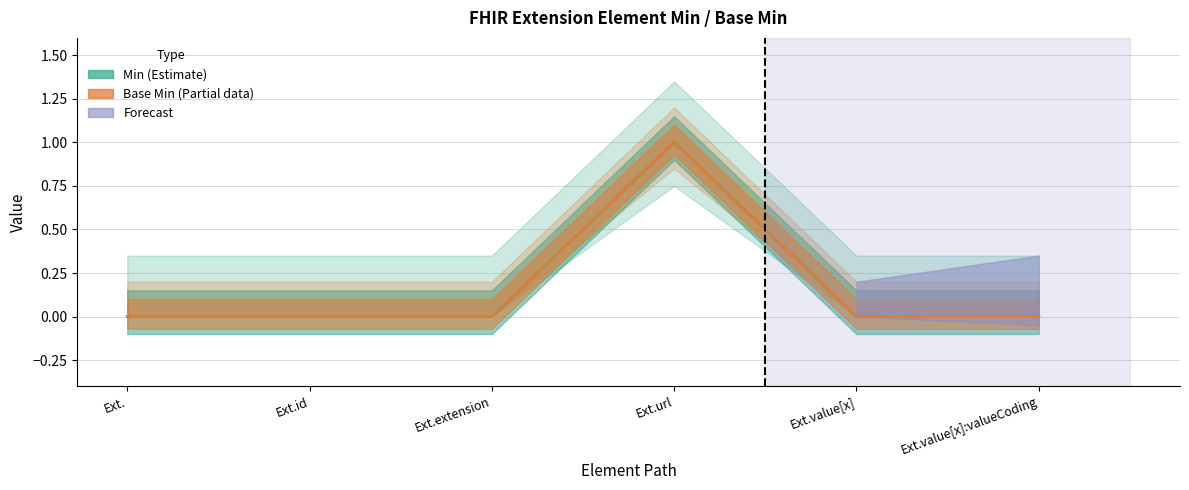

What is the approximate value of Min at Ext.url?

1